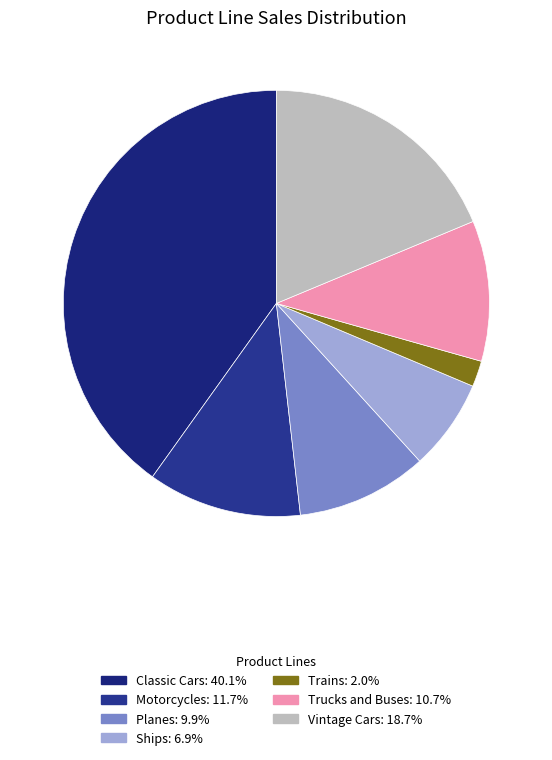

Does Ships represent more than half of the total?

No